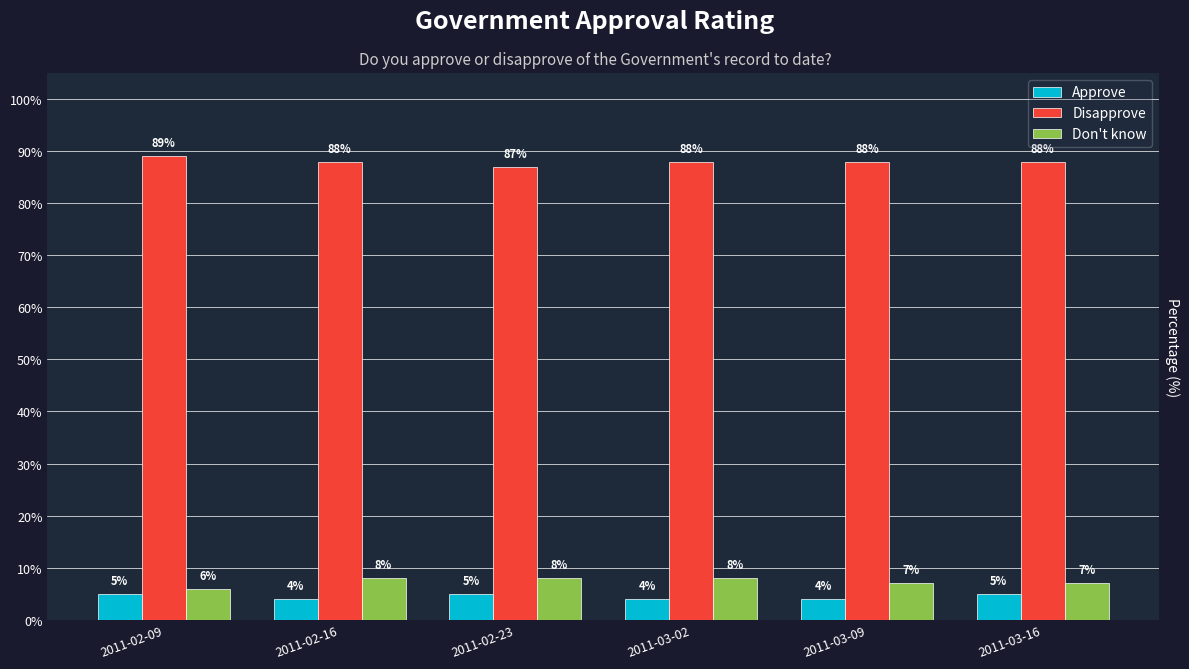

What position from the left is 2011-03-16?

6